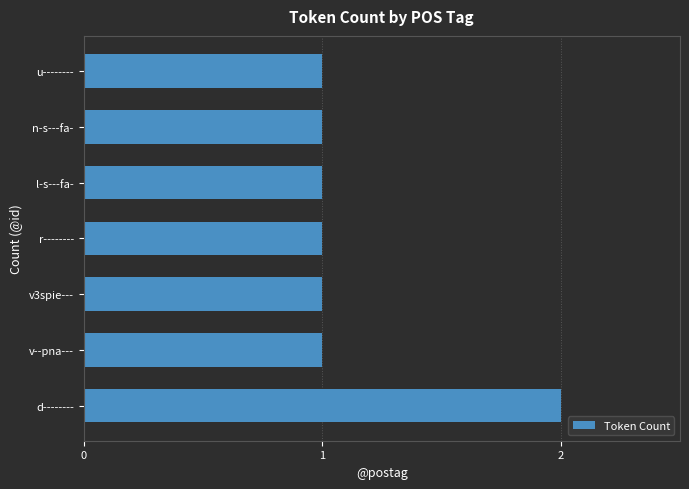

Is it true that the value at u-------- is 1?

True